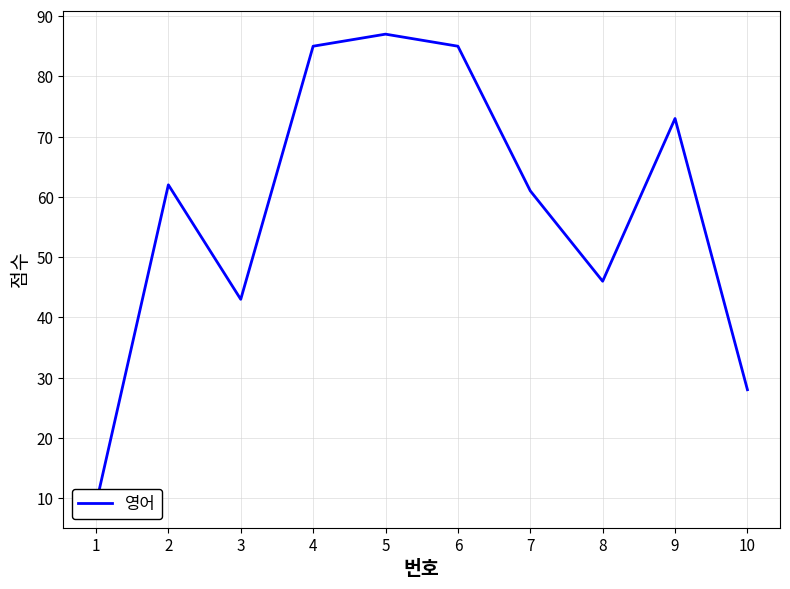

What is the value of the 9th point from the left?

73